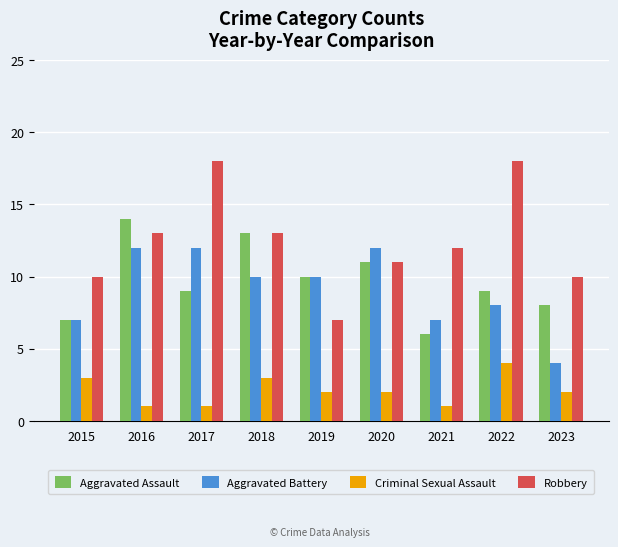

Is the value of Aggravated Battery at 2019 greater than the value of Criminal Sexual Assault at 2020?

Yes